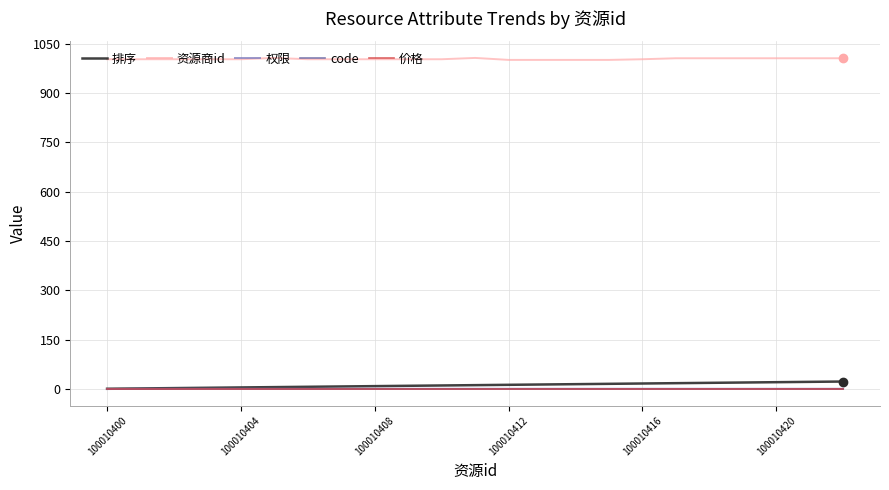

True or false: 资源商id and 排序 intersect in this chart.

False